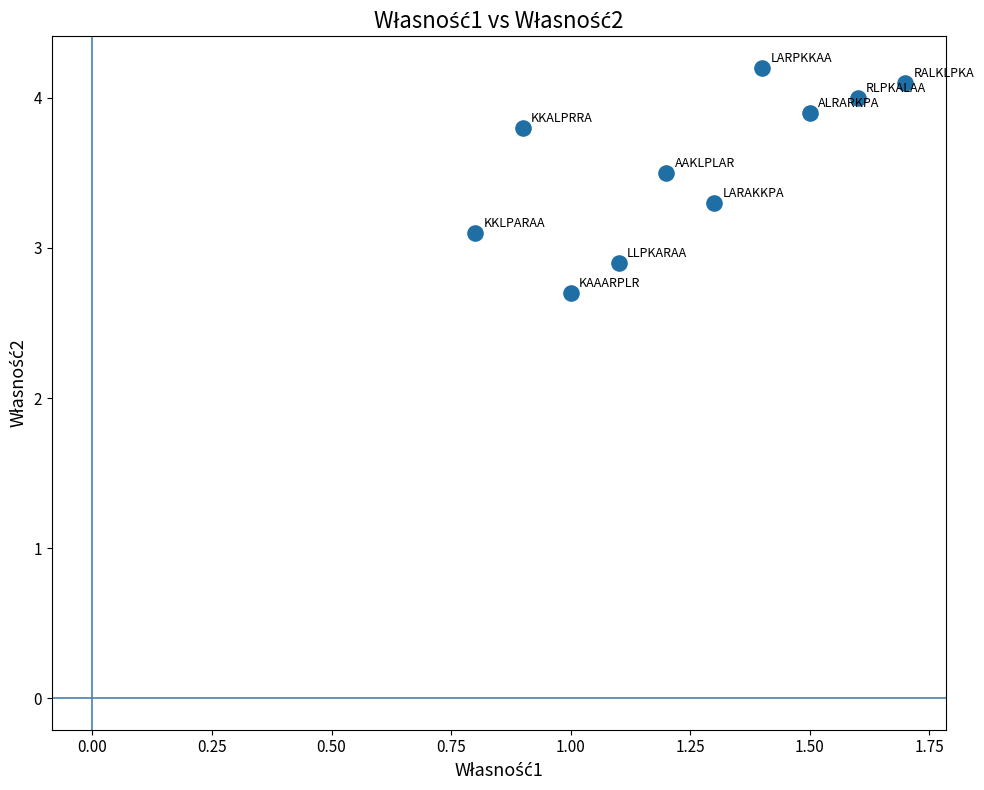

What is the range of Y values (max minus min)?

1.5